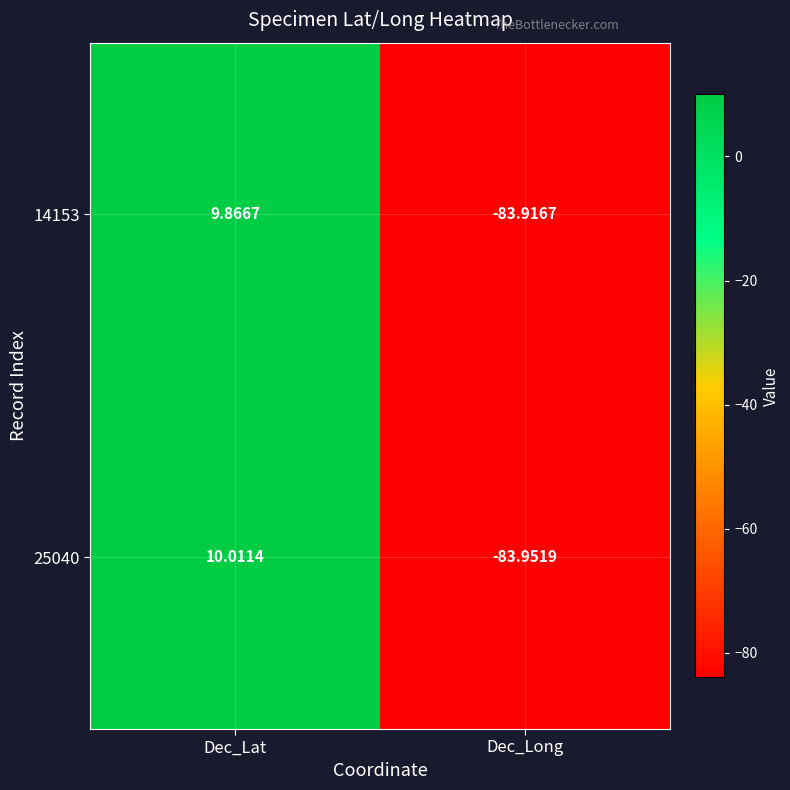

Which series has the largest total across all categories?

25040